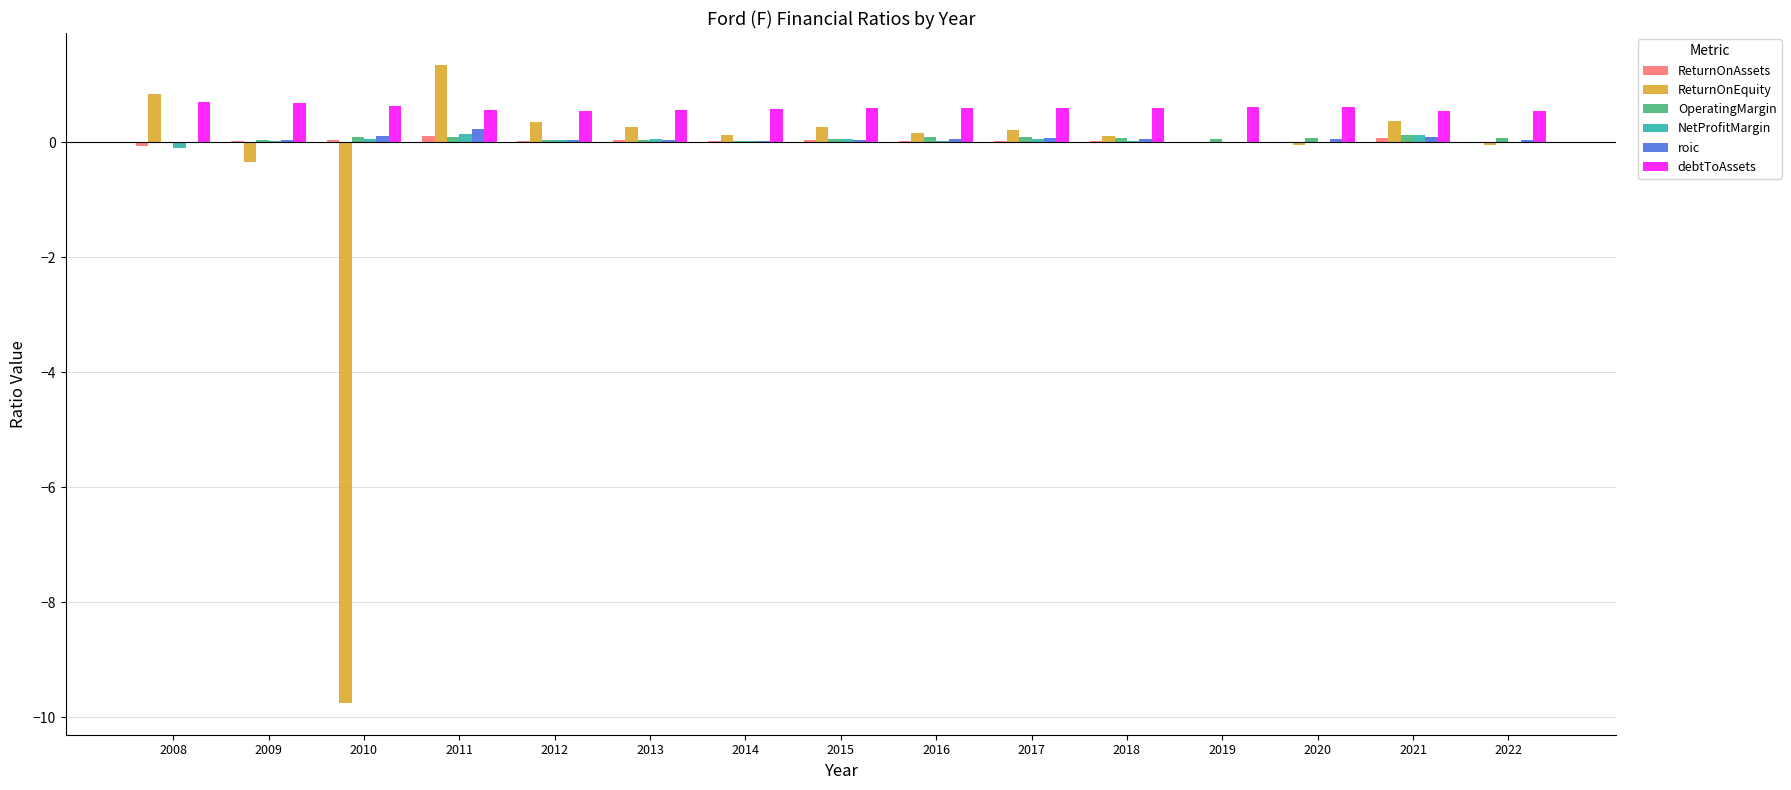

At which label does ReturnOnEquity reach its peak?

2011